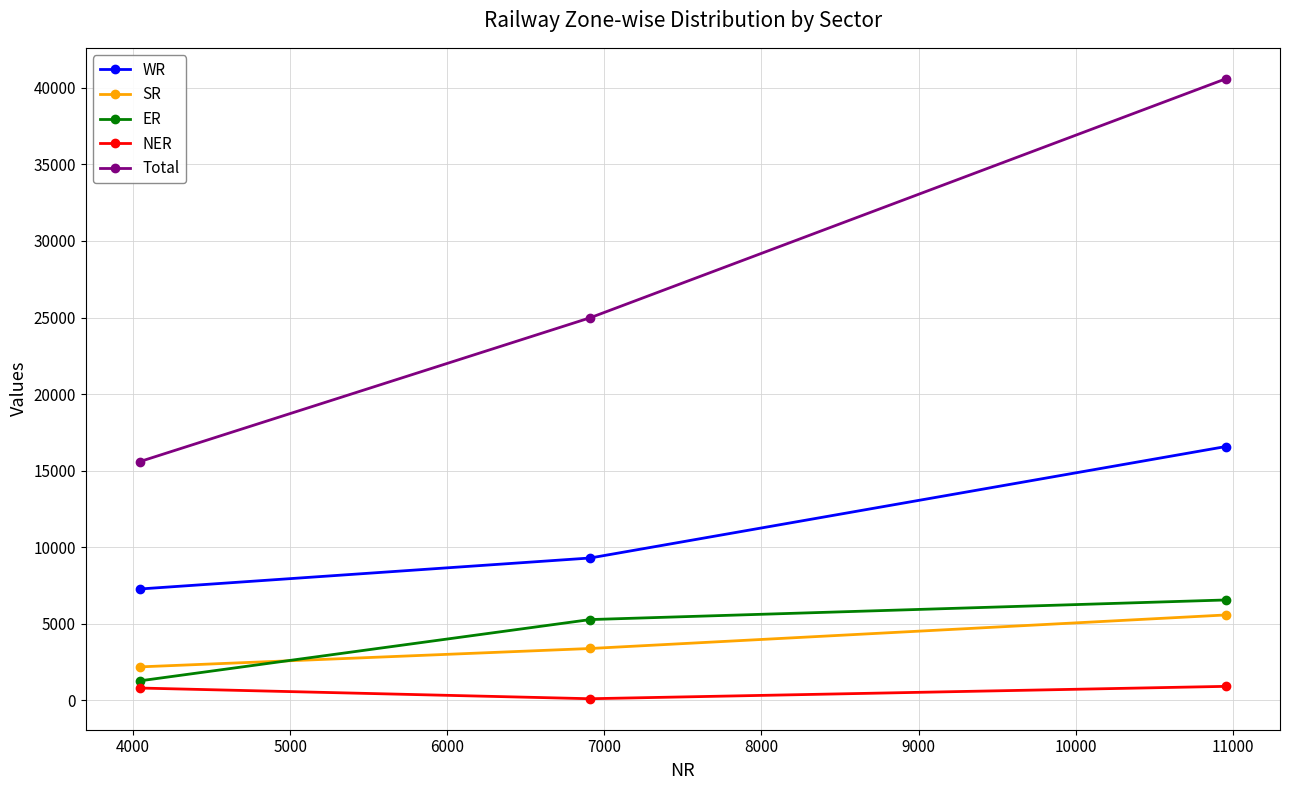

What is the highest value of the ER series?

6559